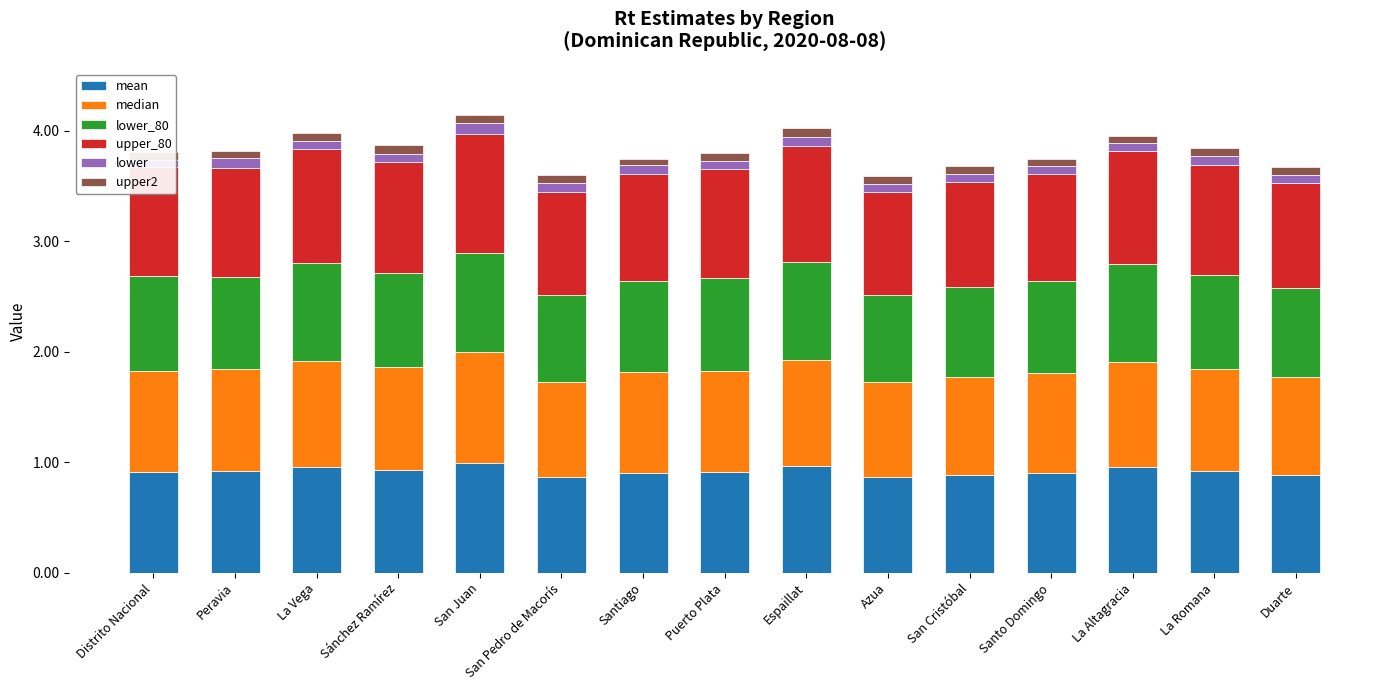

Which has a higher value, Distrito Nacional or Santo Domingo?

Distrito Nacional